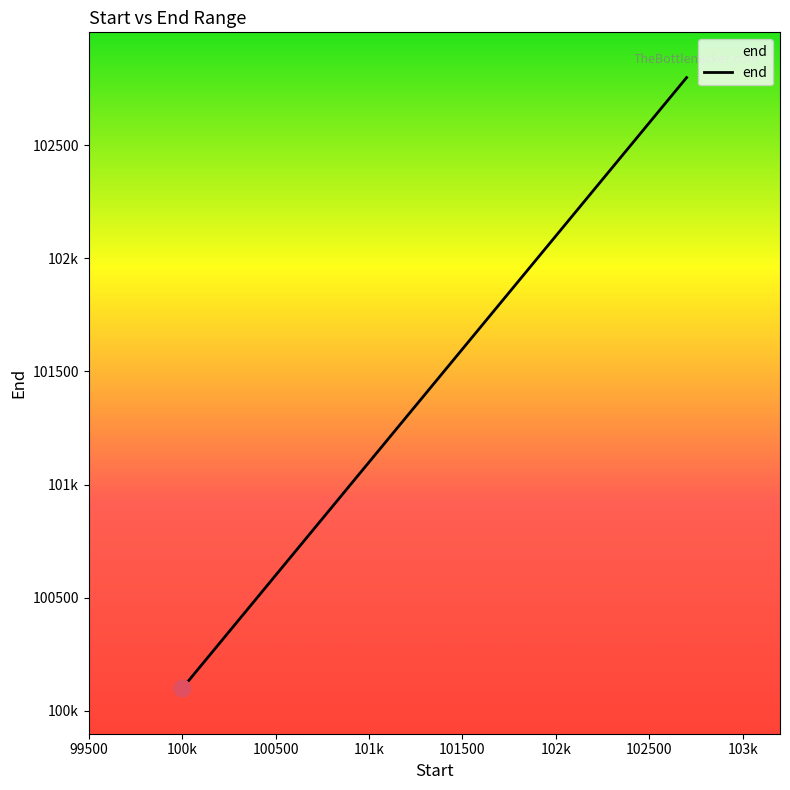

Does the chart display data point markers on the line(s)?

No